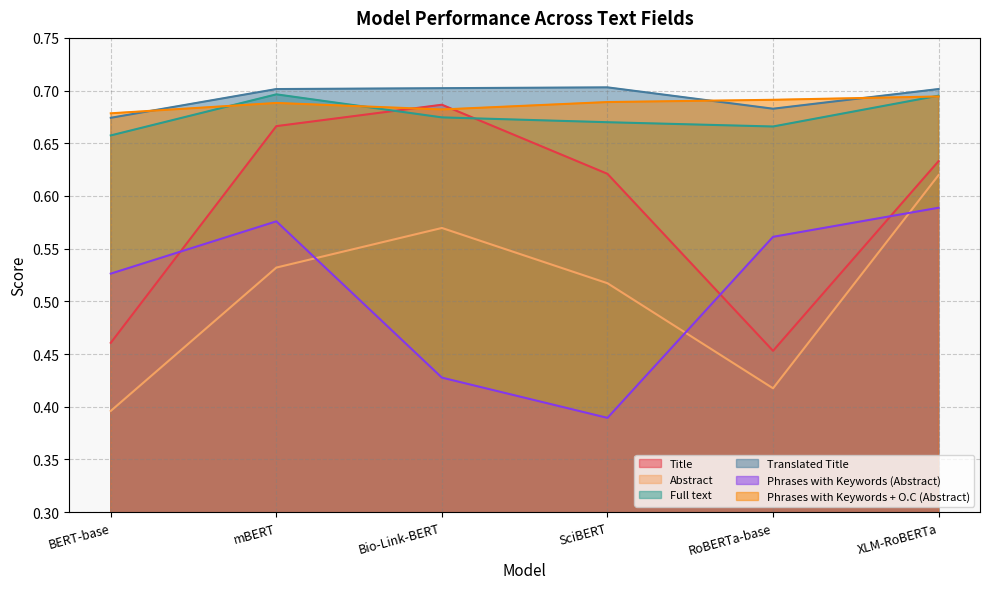

At which category does the chart reach its peak across all series?

SciBERT